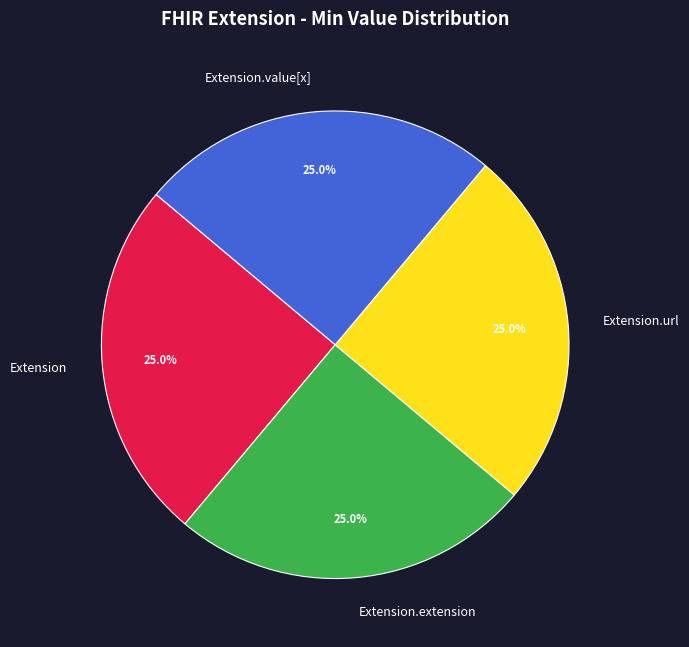

How many segments does this pie chart have?

4